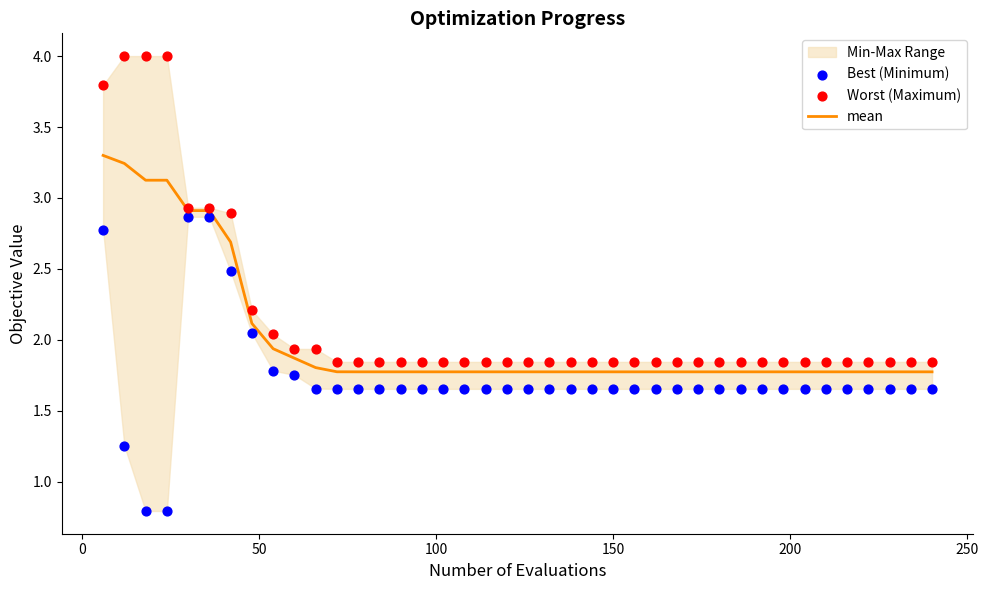

Which series reaches the maximum Y coordinate?

Worst (Maximum)